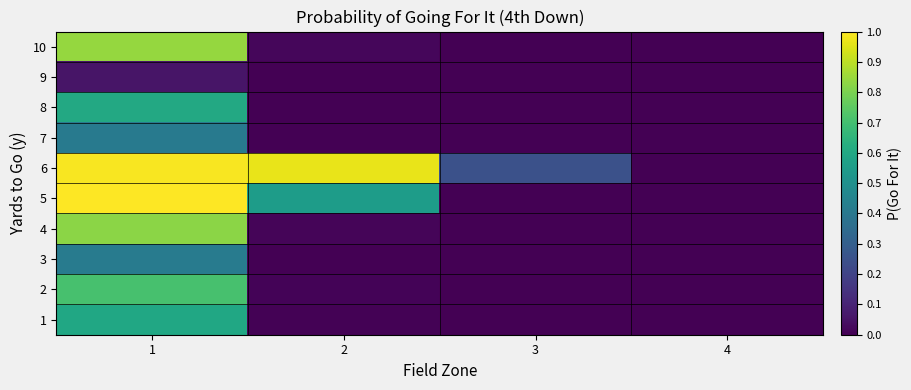

At 4, list the series in order from largest to smallest.

6, 1, 2, 3, 4, 5, 7, 8, 9, 10